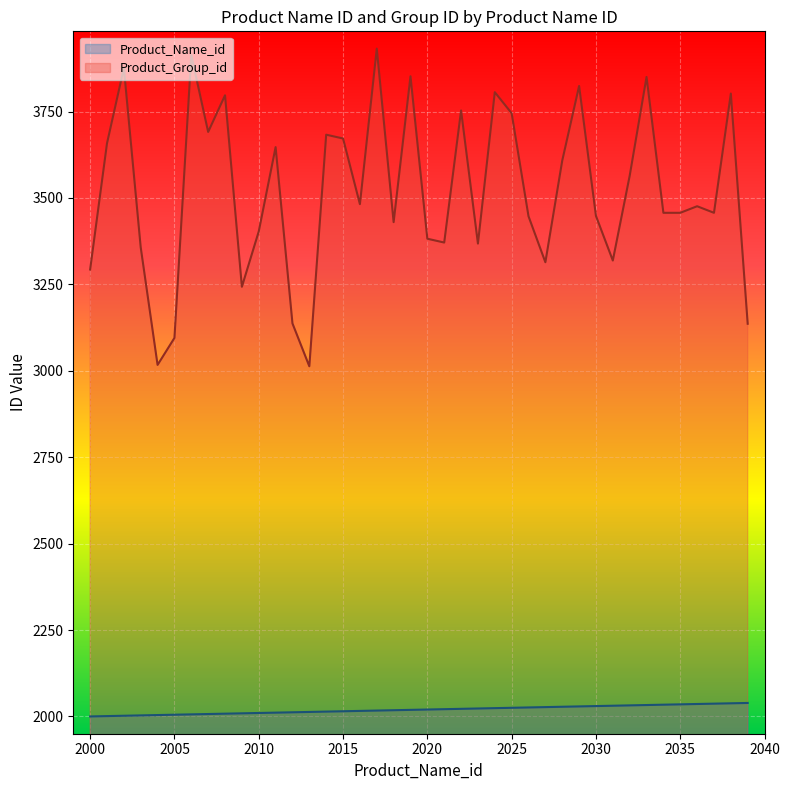

What is the value of the Product_Group_id point at the 38th from the left?

3457